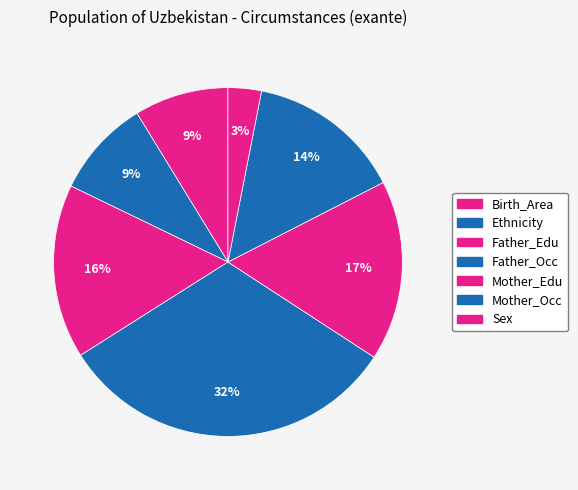

Count the number of slices in the pie.

7